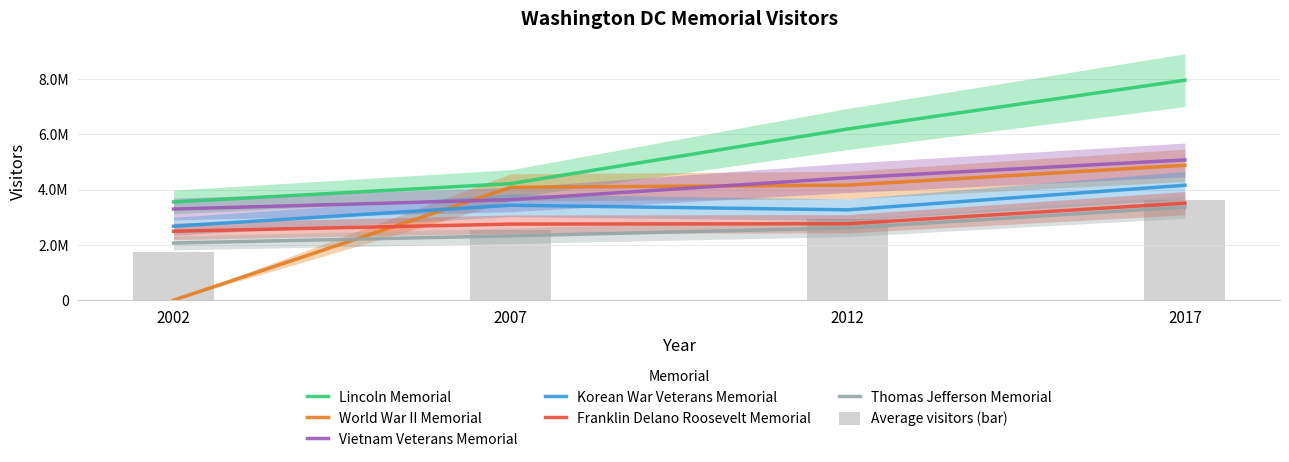

List the labels in order of Thomas Jefferson Memorial value, smallest first.

2002, 2007, 2012, 2017